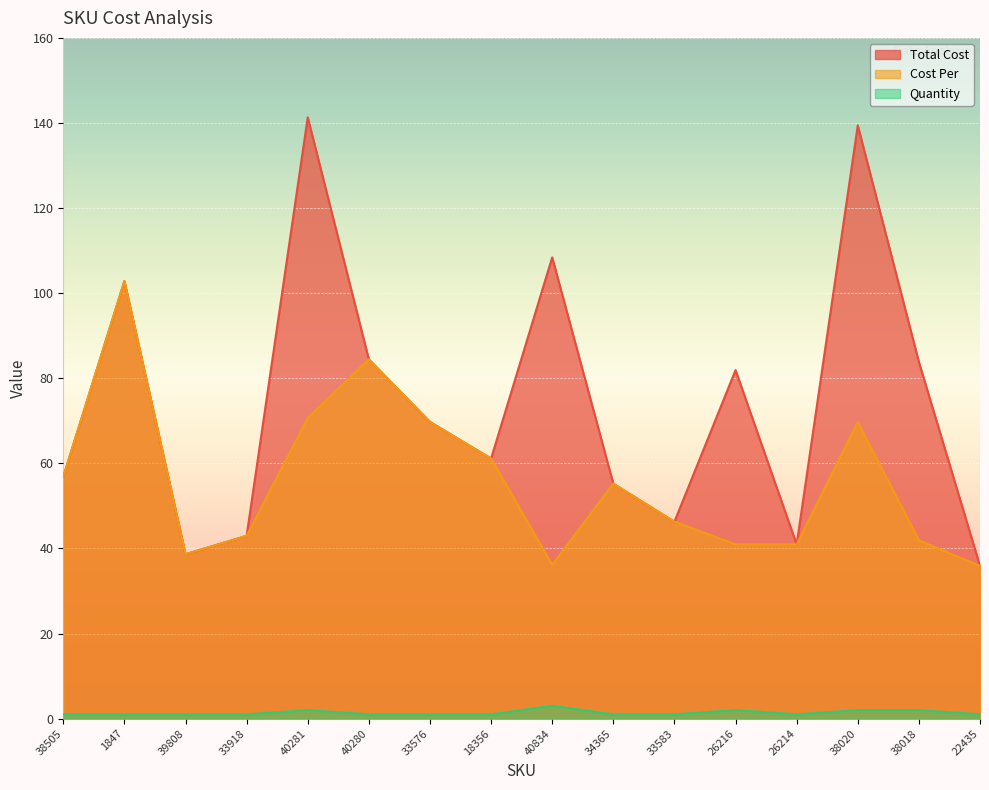

At which category is the sum across all series the highest?

40281